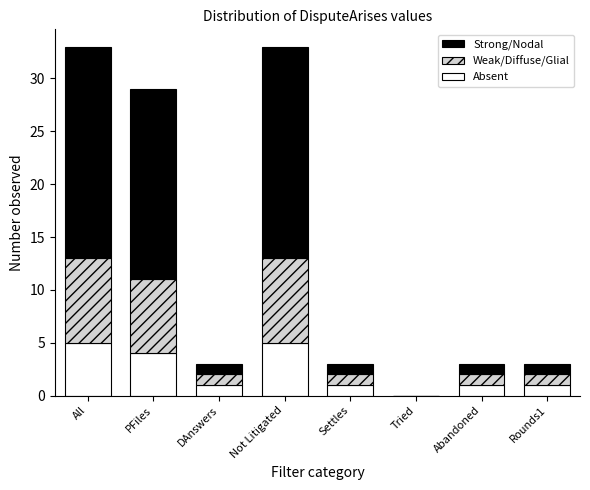

Reading left to right, list the values for the Absent series.

All=5	PFiles=4	DAnswers=1	Not Litigated=5	Settles=1	Tried=0	Abandoned=1	Rounds1=1